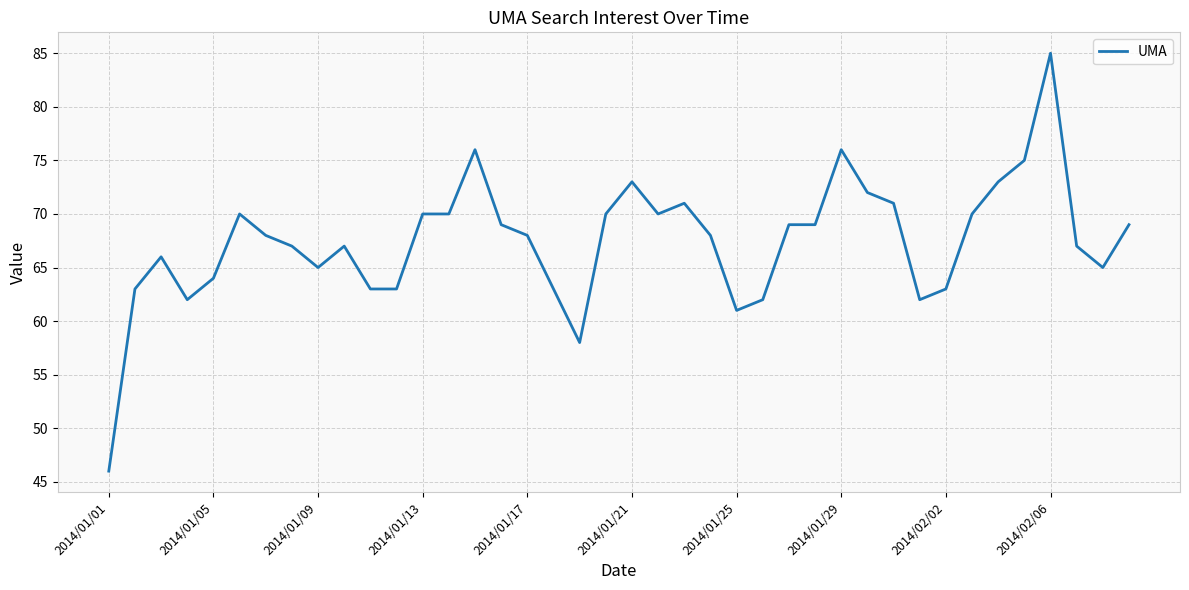

Reading right to left, what are all the values shown in this chart?

69	65	67	85	75	73	70	63	62	71	72	76	69	69	62	61	68	71	70	73	70	58	63	68	69	76	70	70	63	63	67	65	67	68	70	64	62	66	63	46